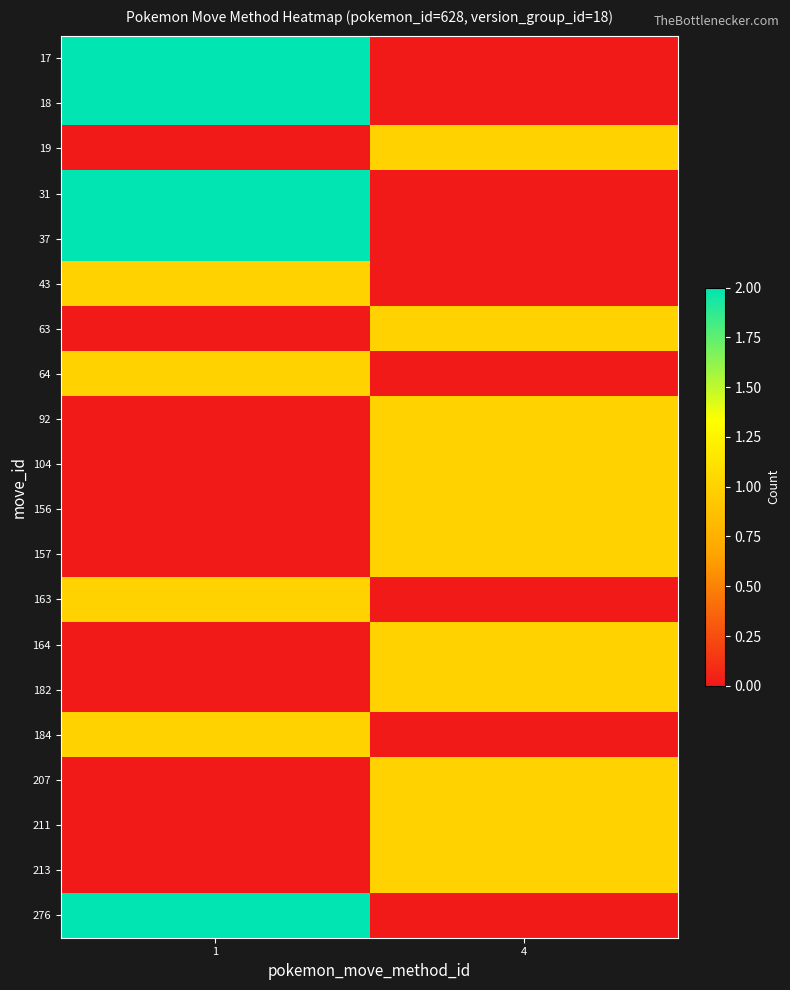

What is the greatest value displayed?

2